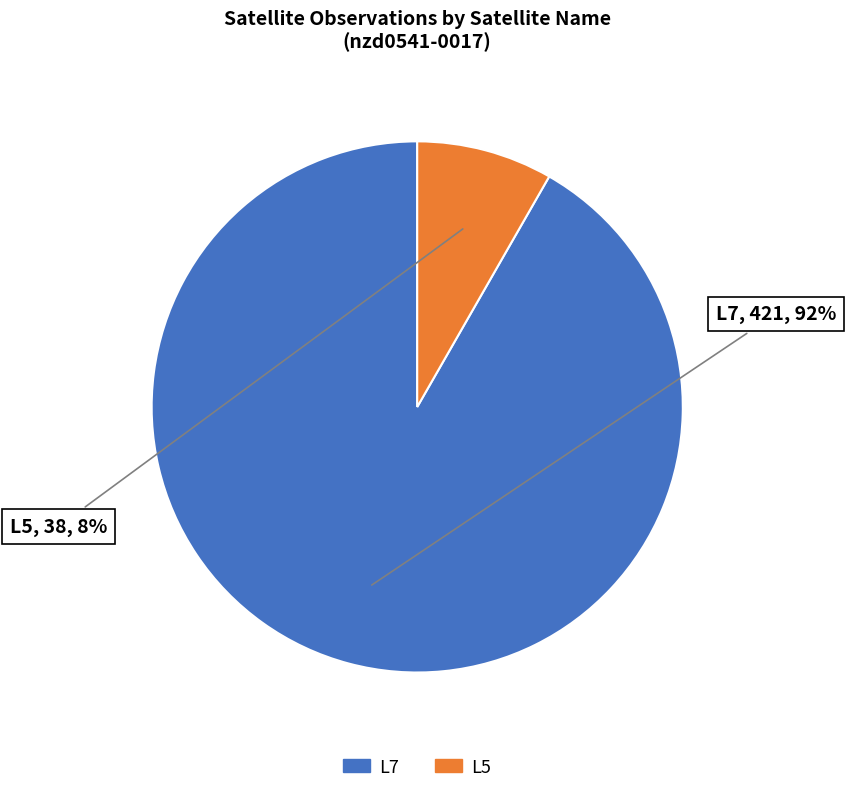

Combined, do L7 and L5 account for over 50%?

Yes